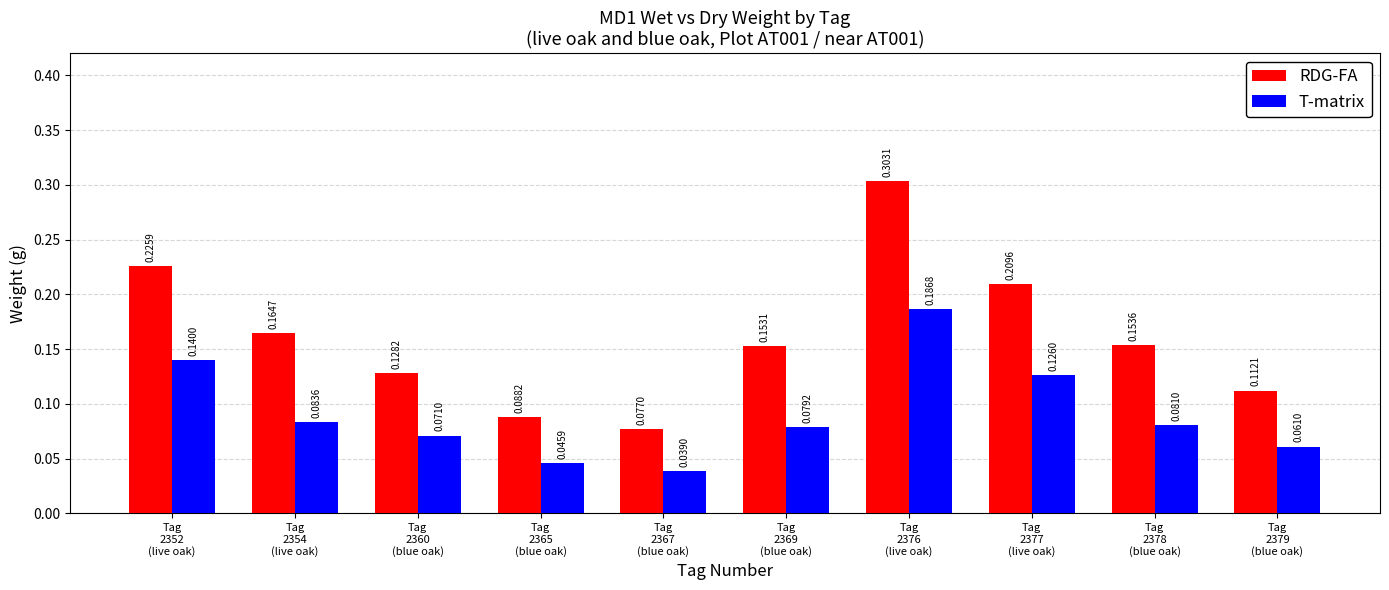

Rank the series by their average value, from lowest to highest.

T-matrix, RDG-FA